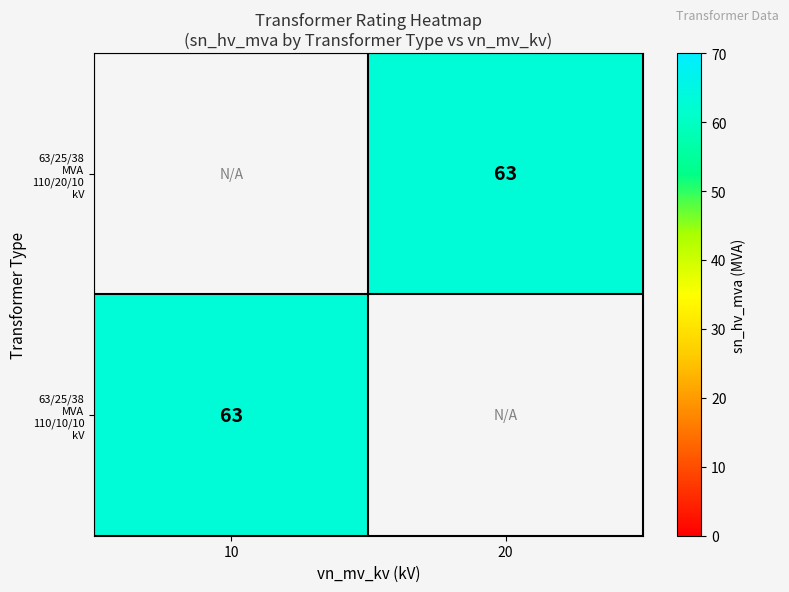

What is the maximum value shown in the chart?

63.0